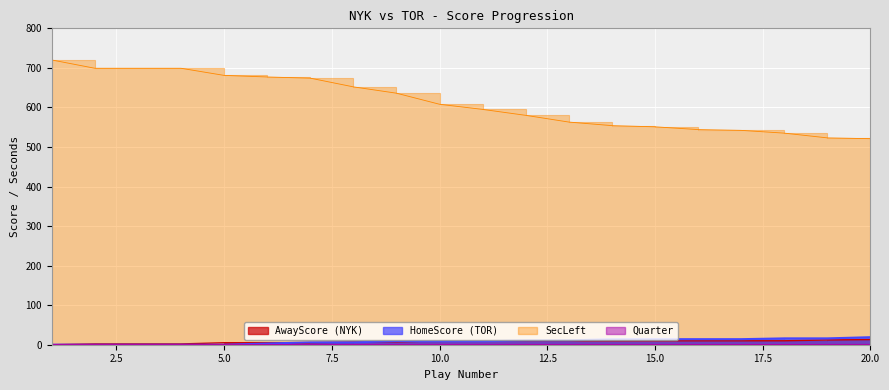

What is the spread (max minus min) of values at 7?

669